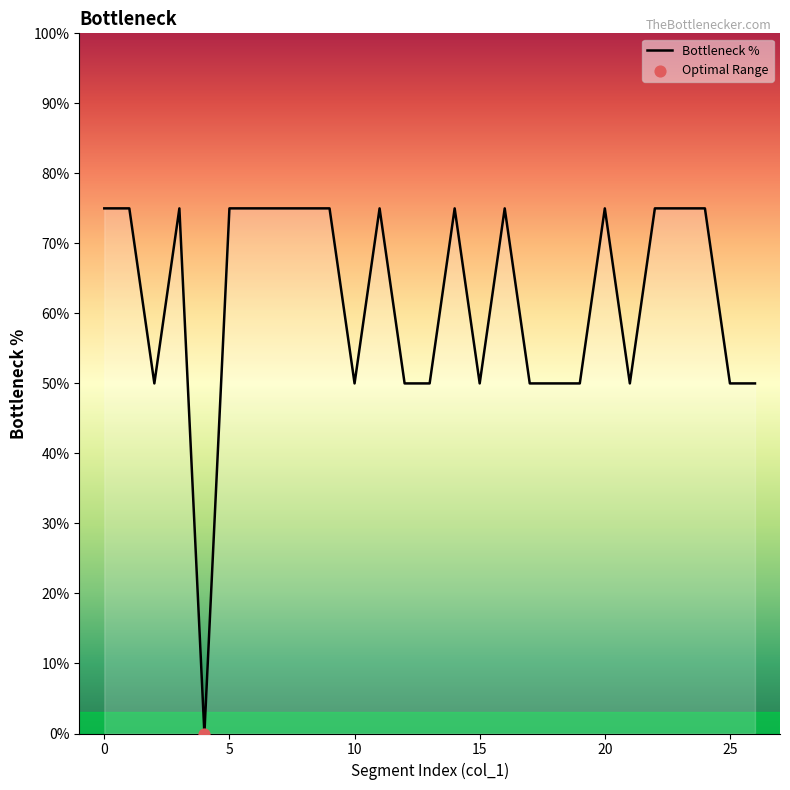

What is the greatest value displayed?

75